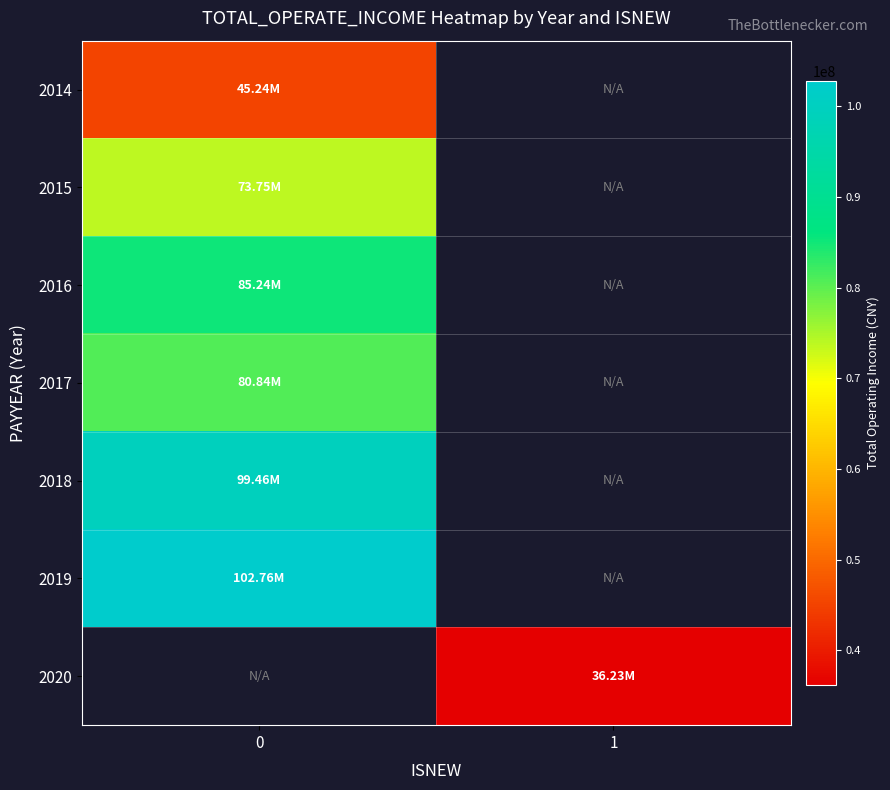

Is the value of 2020 at 1 greater than the value of 2015 at 0?

No